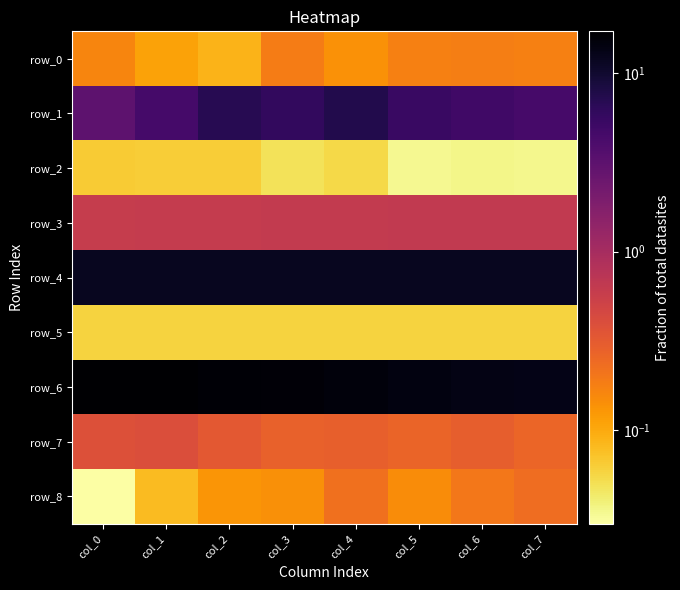

Which has a higher value, col_6 or col_1?

col_6